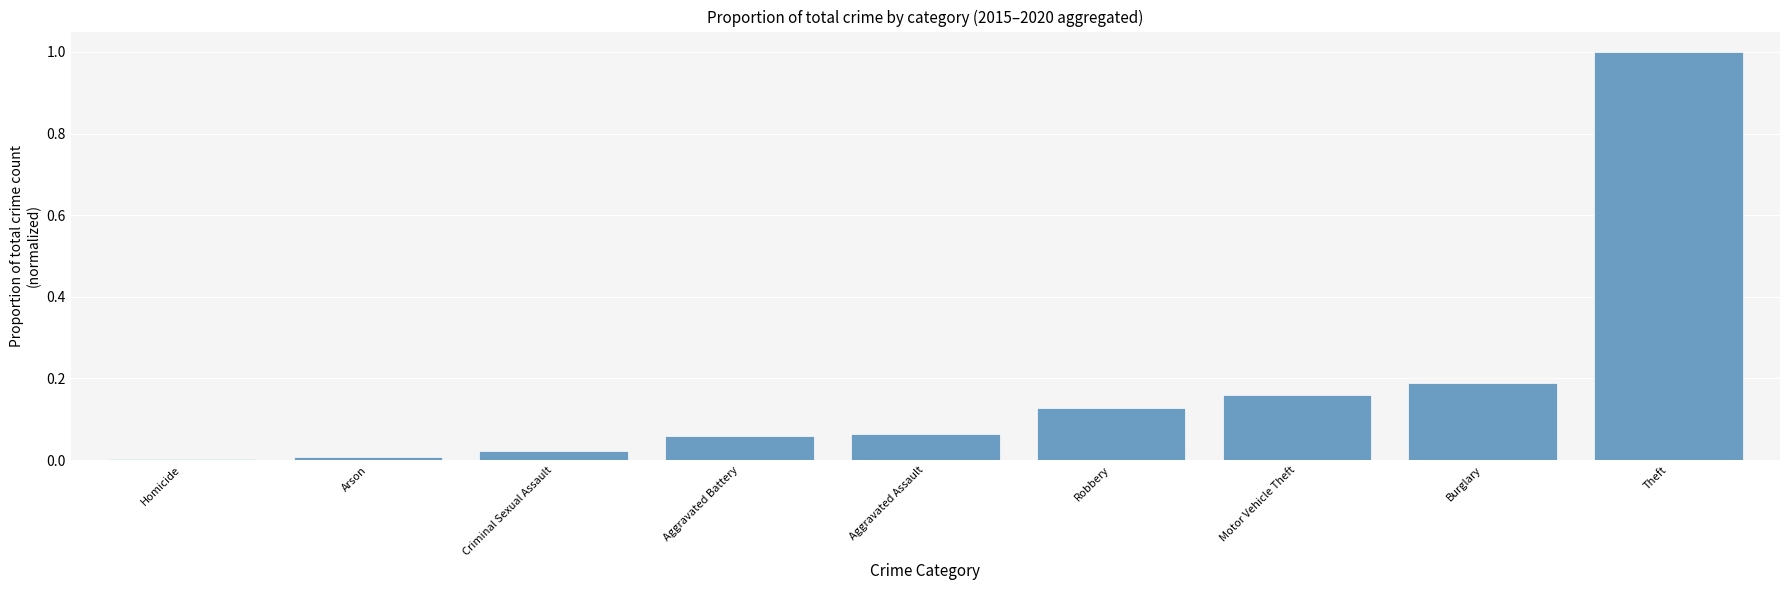

The chart shows a value of 0.0 at Criminal Sexual Assault. True or false?

True